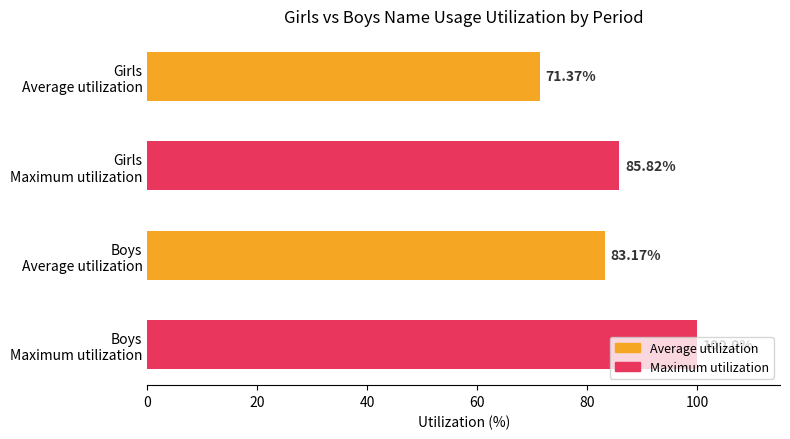

What is the difference between the maximum and minimum values?

28.6